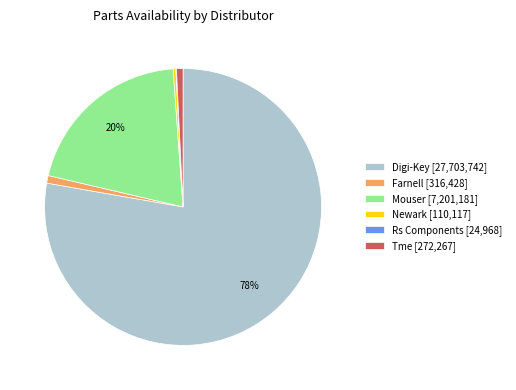

Which has a higher value, Farnell [316,428] or Mouser [7,201,181]?

Mouser [7,201,181]